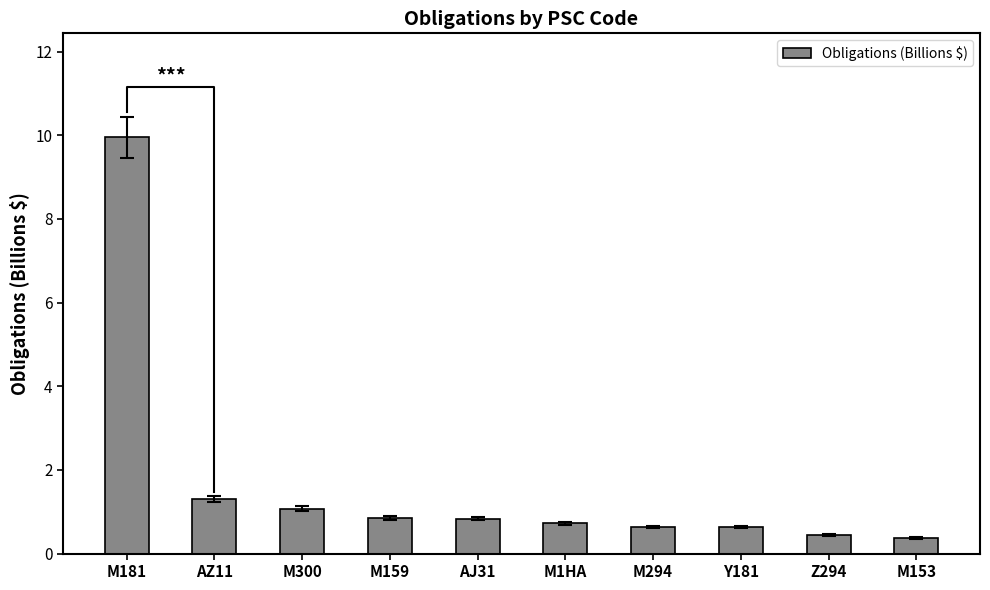

Which label corresponds to the largest value in the chart?

M181